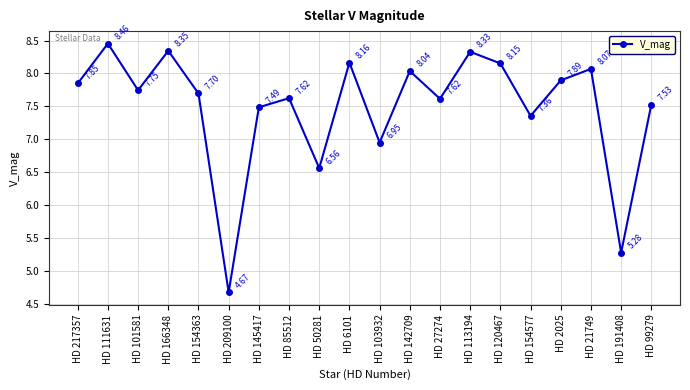

What is the ratio of the value at HD 217357 to the value at HD 154363?

1.0